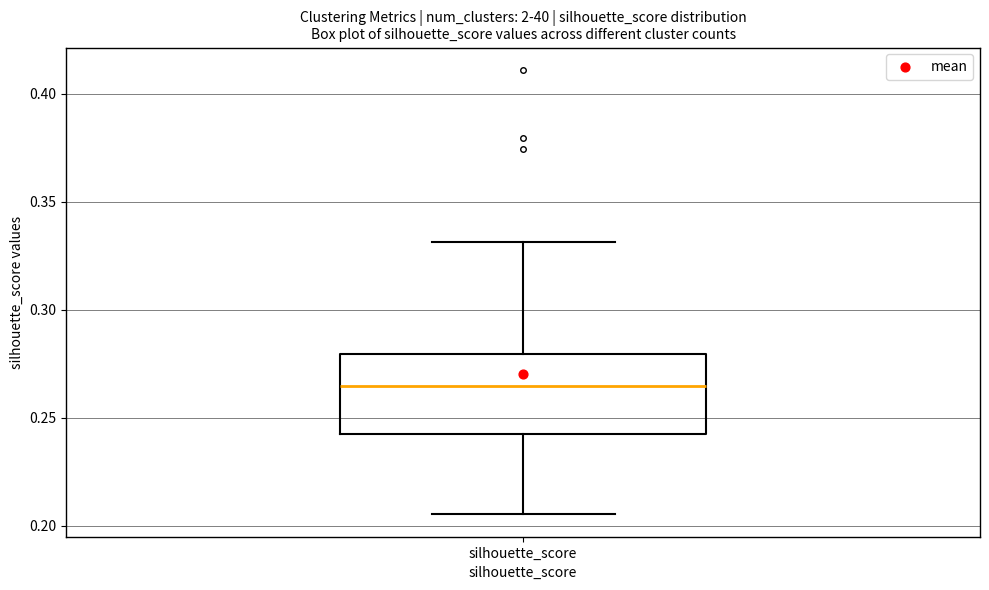

Where is the upper edge of the box for silhouette_score on the y-axis? The values are not printed on the chart, so give them approximately, as read against the axis.

0.280